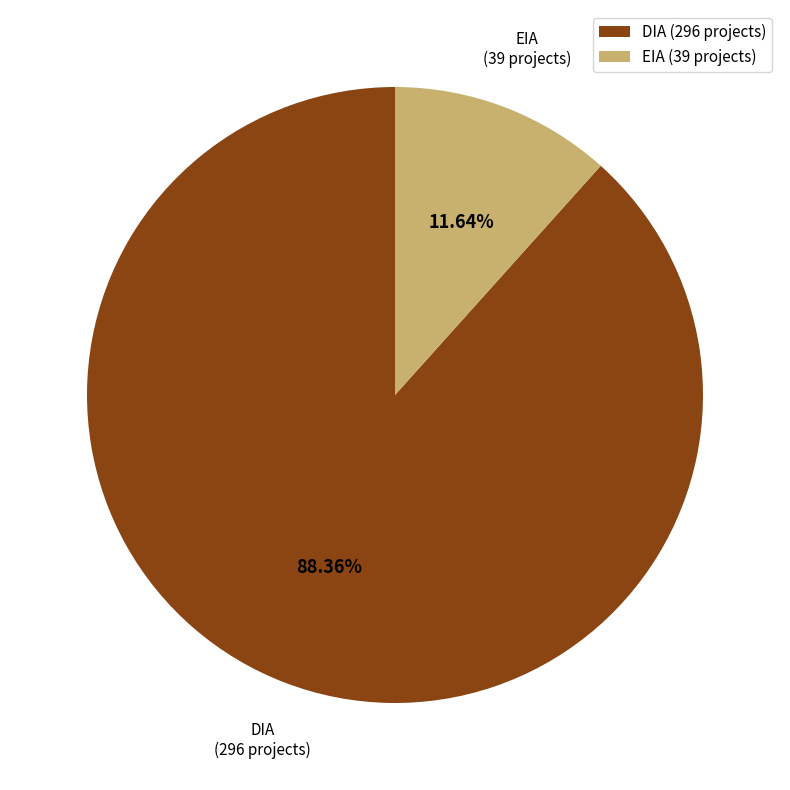

Does EIA account for over 50% of the chart?

No